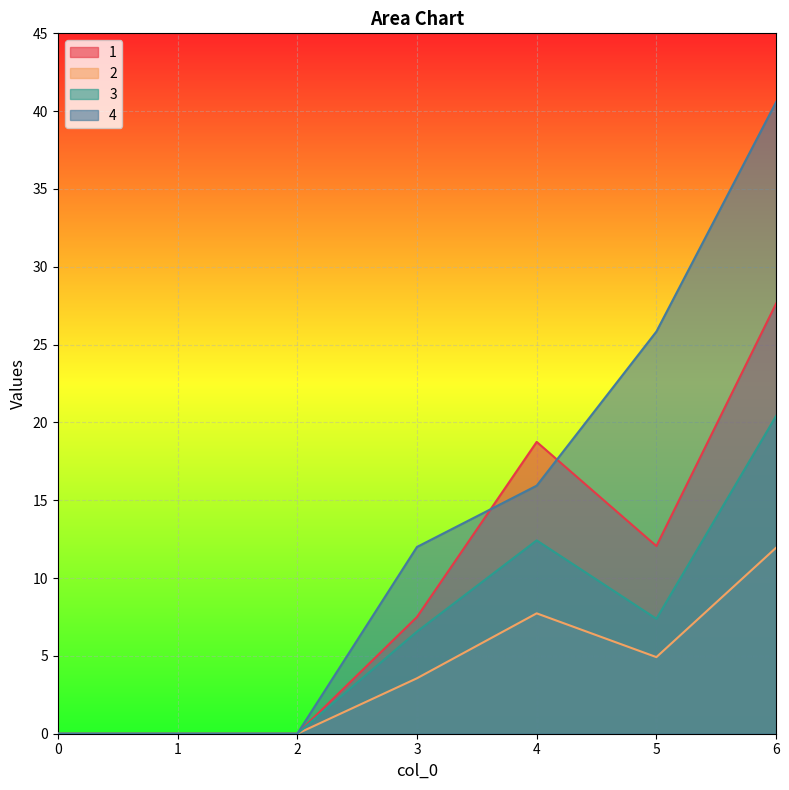

What are all the series names shown in the legend?

1, 2, 3, 4